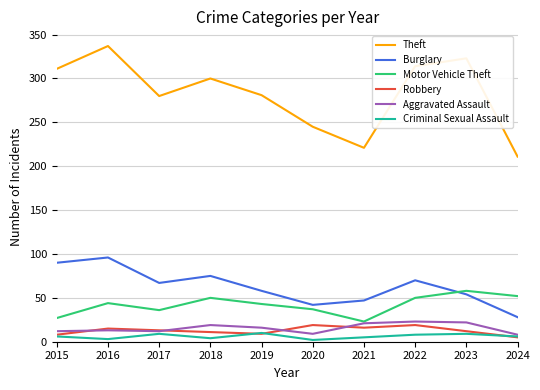

True or false: Theft and Burglary intersect in this chart.

False